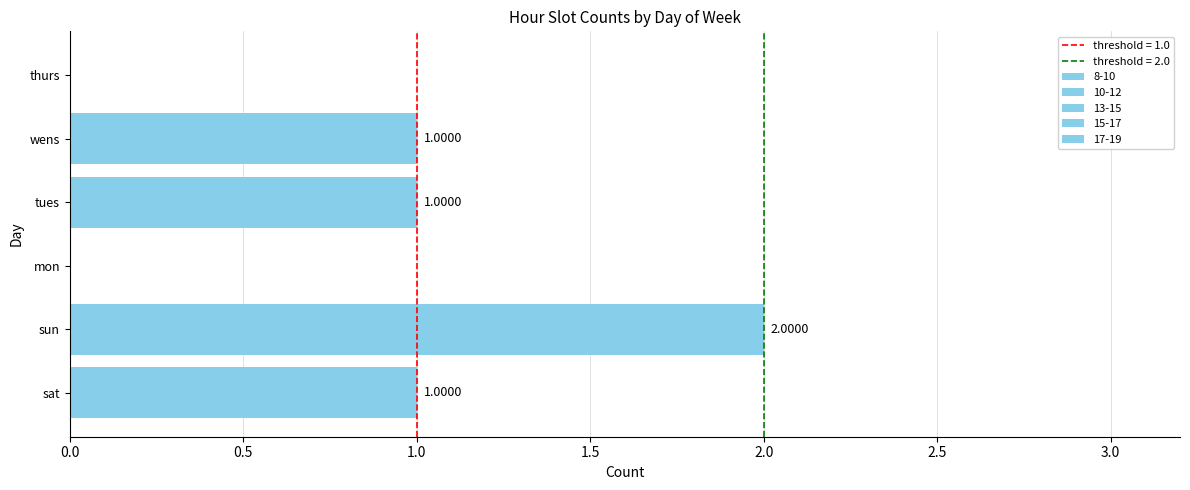

What position from the right is tues?

3